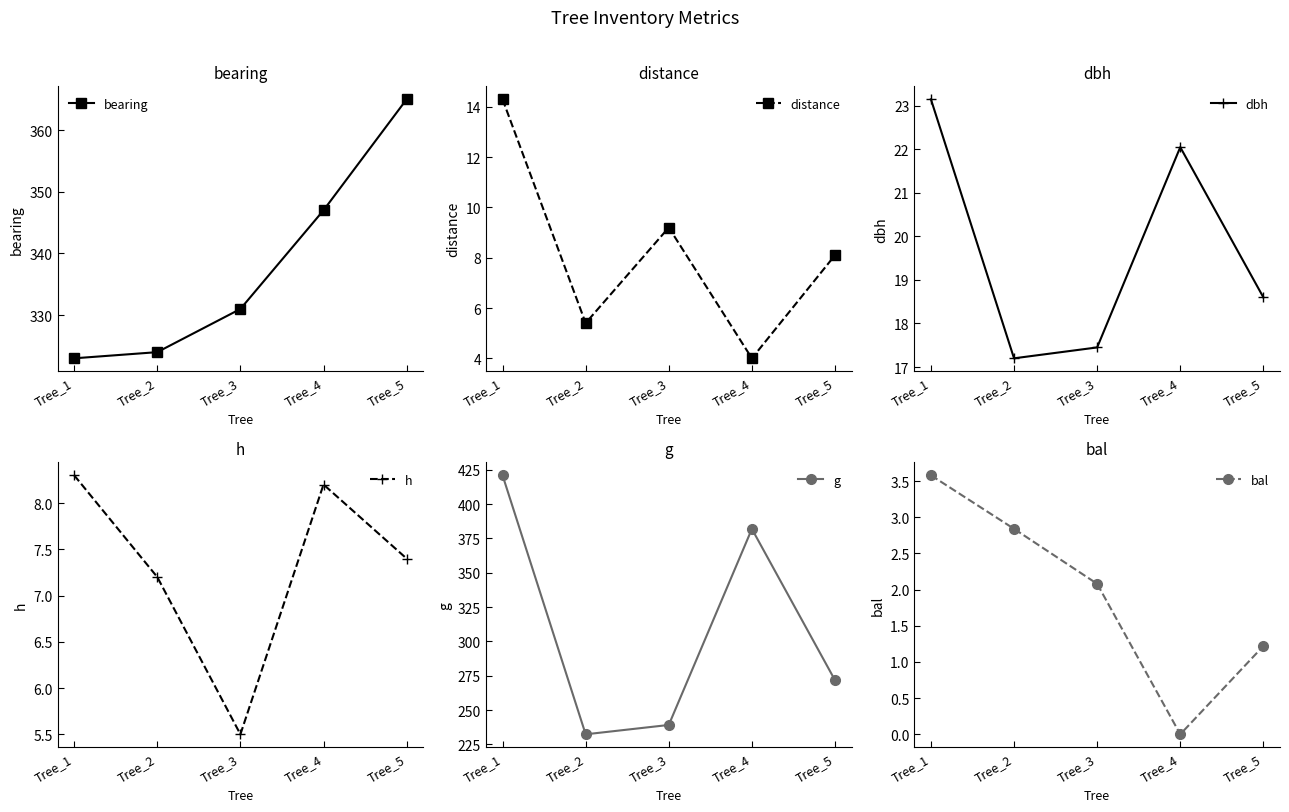

In bal, how many points are lower than both neighbors (excluding endpoints)?

1